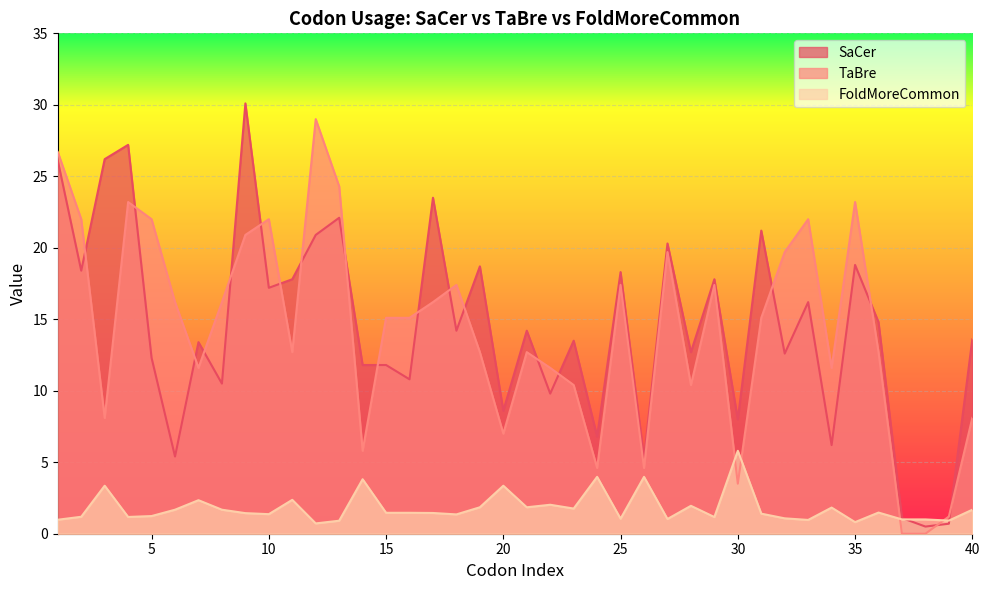

Between which two adjacent categories do SaCer and TaBre first intersect?

2 and 3